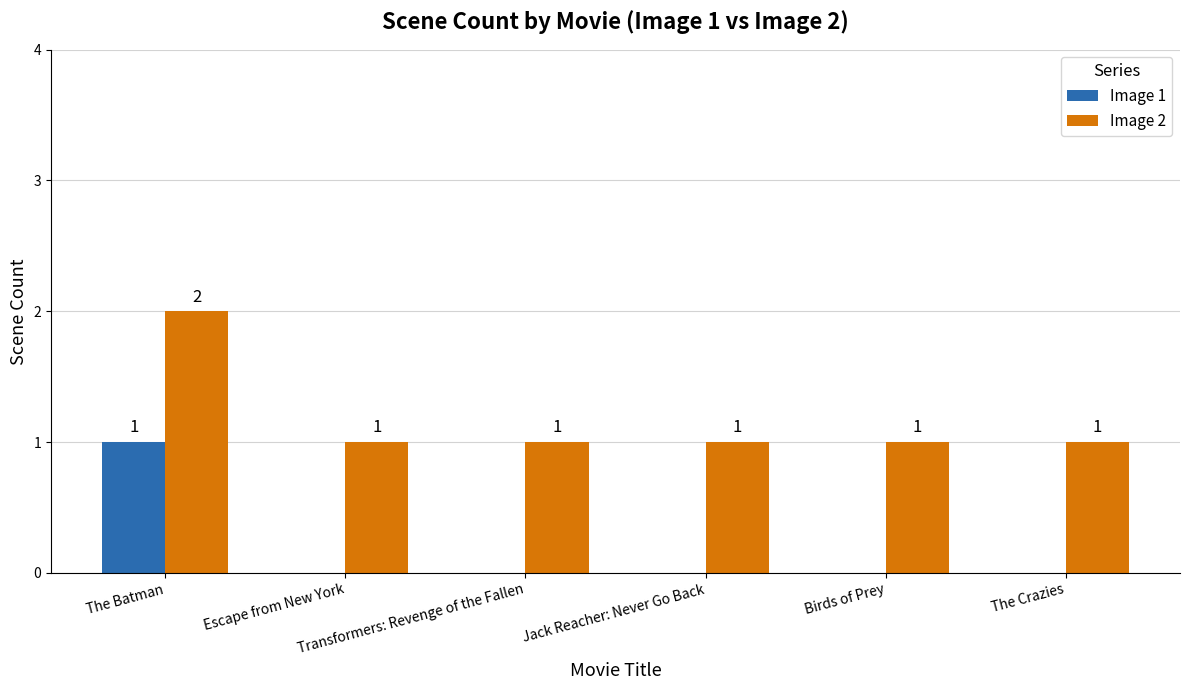

Read the Image 2 value at The Crazies.

1